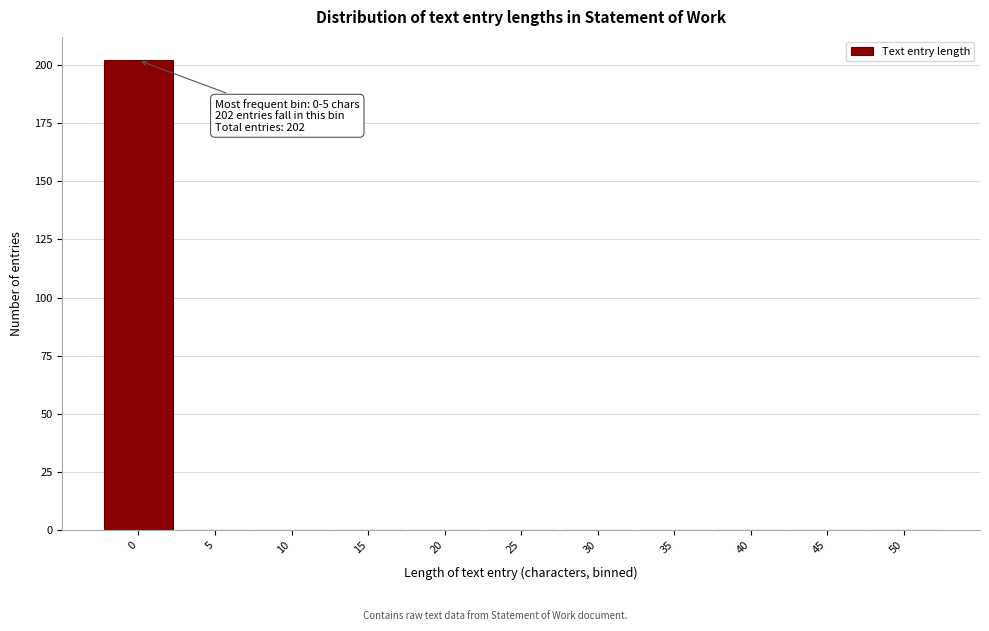

Reading left to right, list all the values displayed in this chart.

0=202	5=0	10=0	15=0	20=0	25=0	30=0	35=0	40=0	45=0	50=0